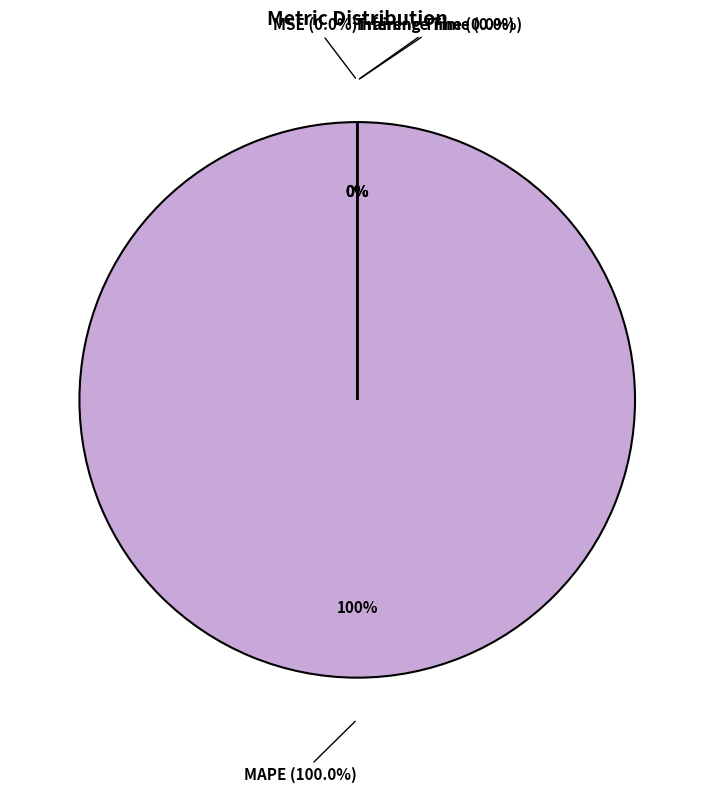

Which slice is the largest?

MAPE